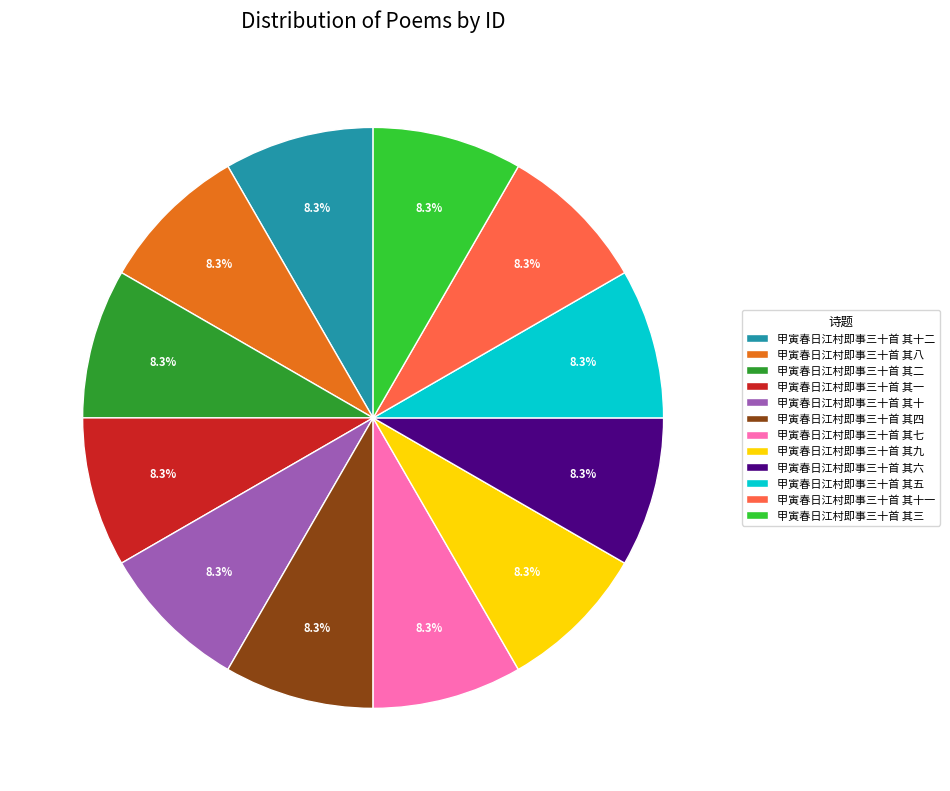

How many slices are in this pie chart?

12